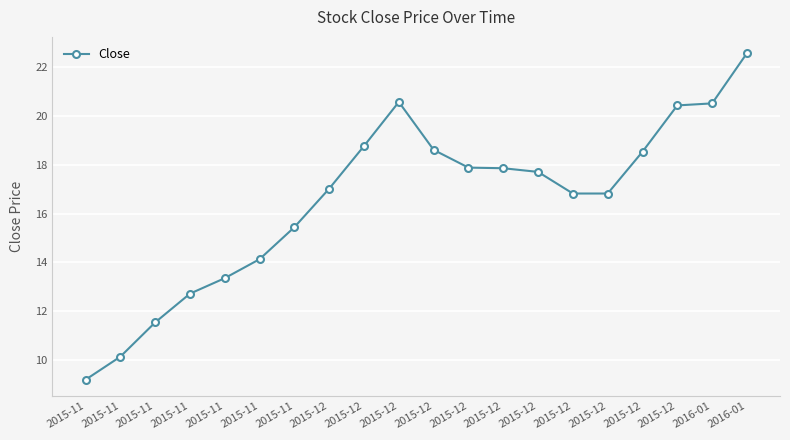

What is the difference between the maximum and minimum values?

13.3